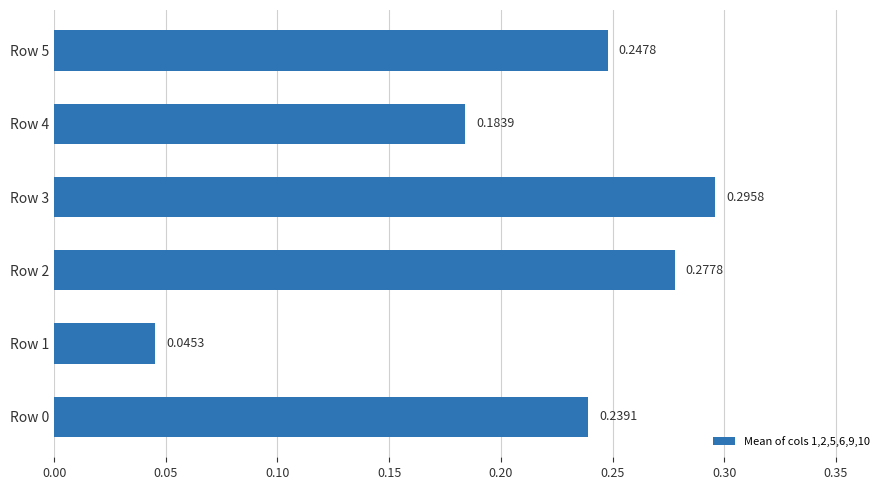

What is the sum of the values at Row 2 and Row 3?

0.6